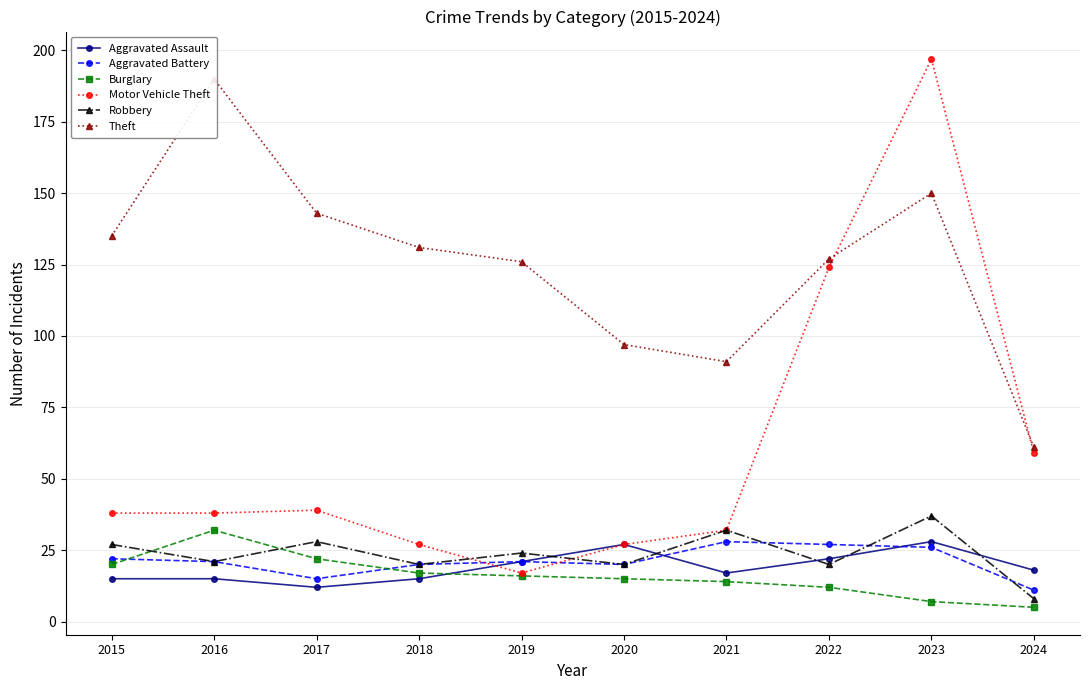

At which label does Aggravated Battery first exceed 21?

2015